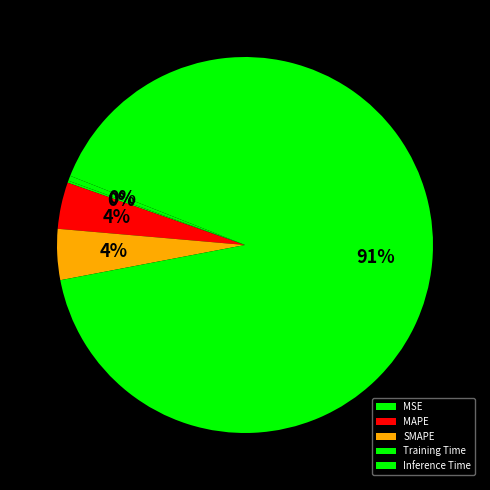

What percentage is the MAPE slice, to the nearest percent?

4%